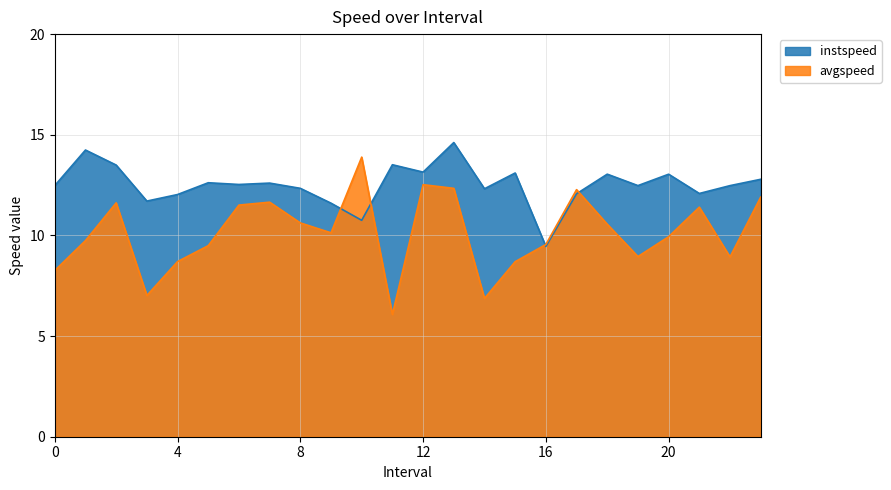

How many interior local valleys does the avgspeed series have?

6